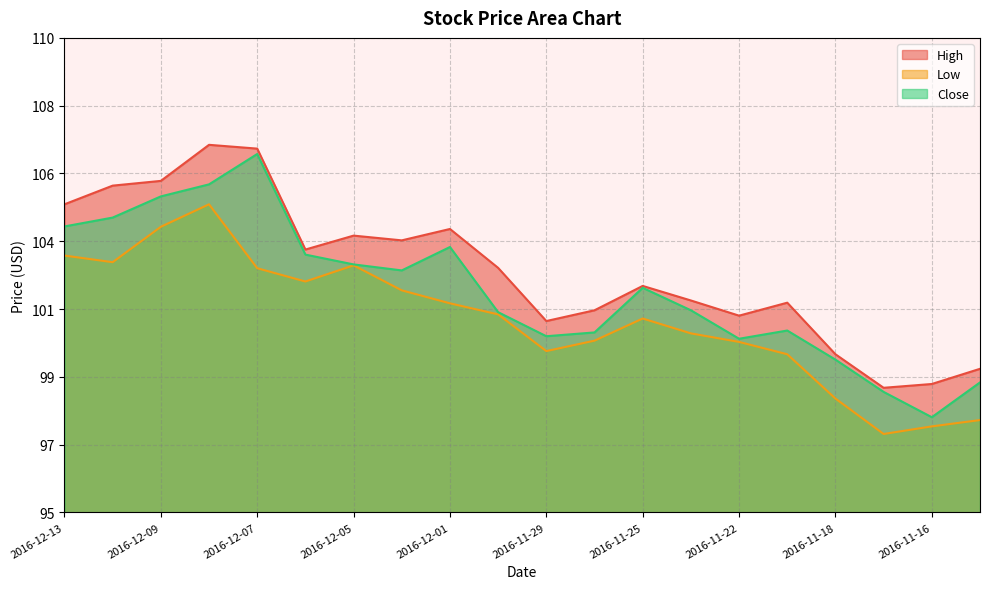

What position from the left is 2016-11-29?

11